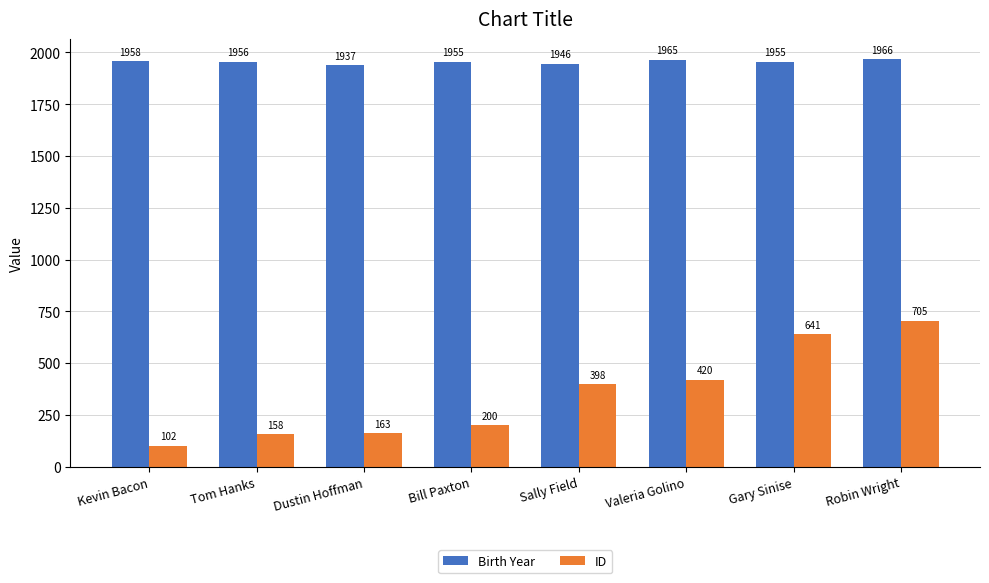

List the series in order of their overall mean, highest first.

Birth Year, ID